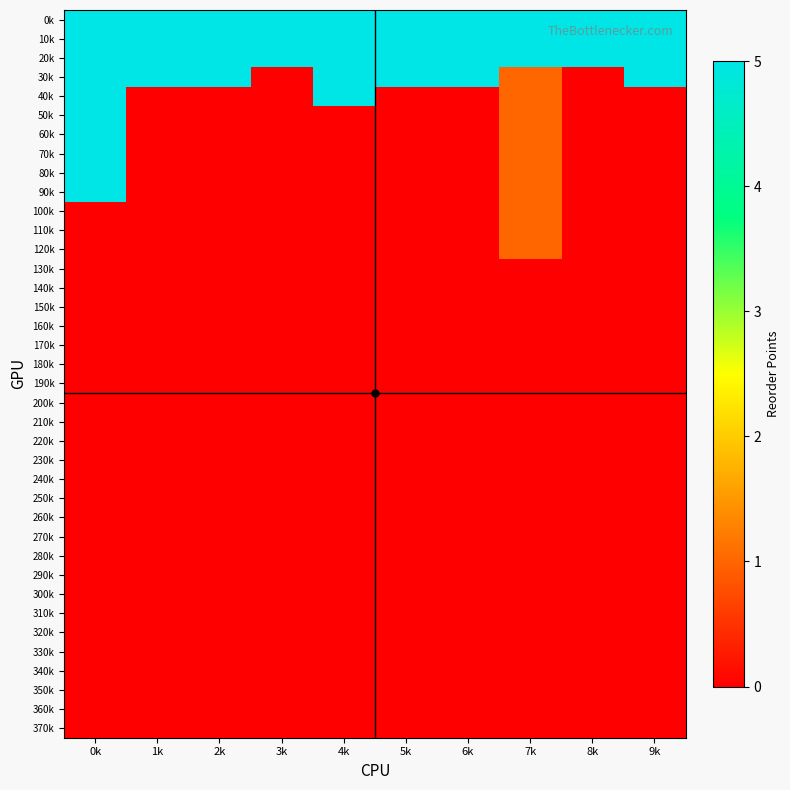

What is the total value across all series at 7k?

25